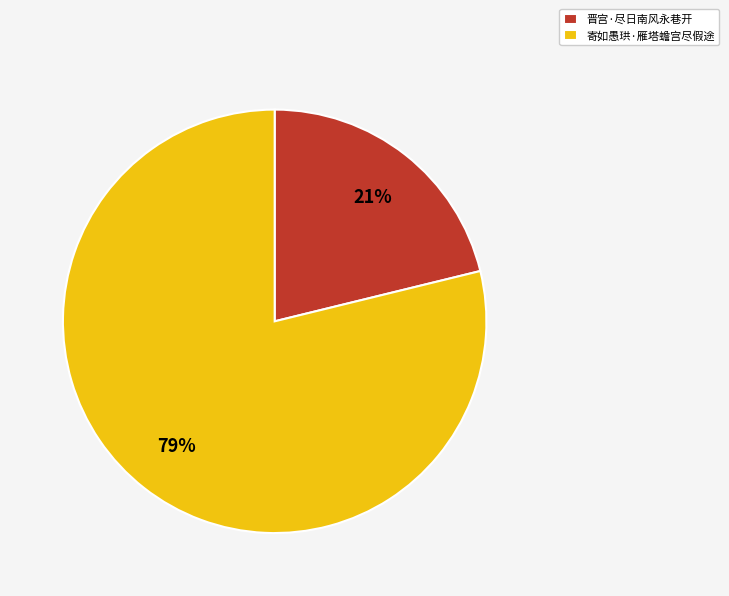

What is the smallest slice in the pie chart?

晋宫·尽日南风永巷开